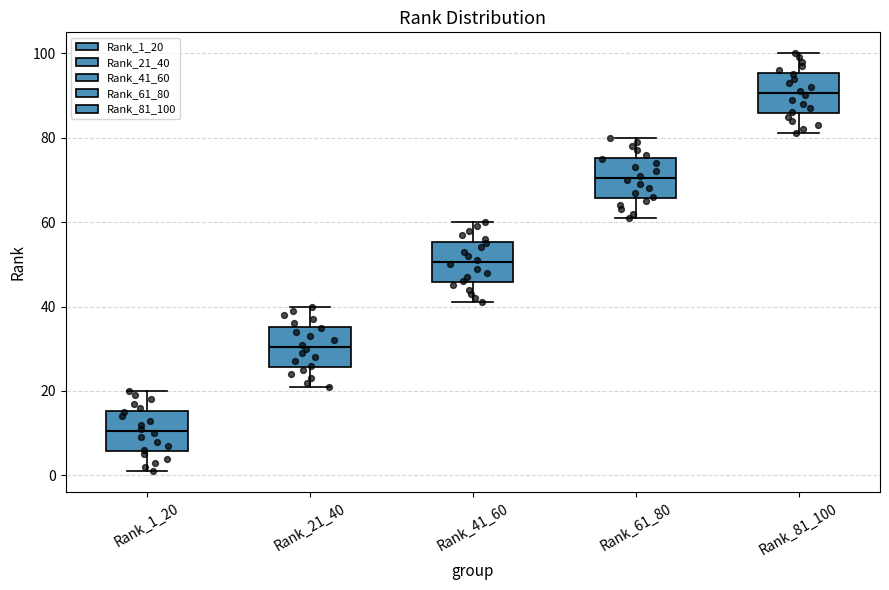

Reading left to right, transcribe this box plot: for each box, give where its median line is, the range the box spans, and where its two whiskers end, as read against the y-axis. The values are not printed on the chart, so give them approximately, as read against the axis.

Rank_1_20: median 10, box 6 to 16, whiskers 2 to 20
Rank_21_40: median 30, box 26 to 36, whiskers 22 to 40
Rank_41_60: median 50, box 46 to 56, whiskers 42 to 60
Rank_61_80: median 70, box 66 to 76, whiskers 62 to 80
Rank_81_100: median 90, box 86 to 96, whiskers 82 to 100